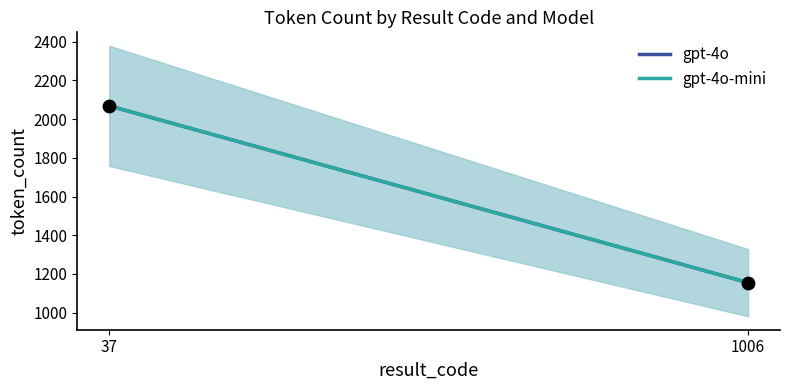

At which category is the sum across all series the highest?

37